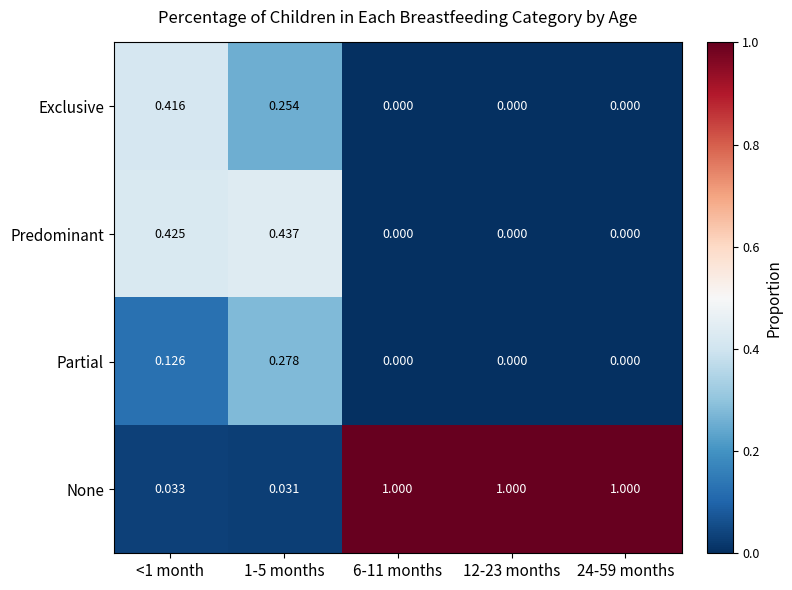

Rank the series by their maximum value, from lowest to highest.

Partial, Exclusive, Predominant, None